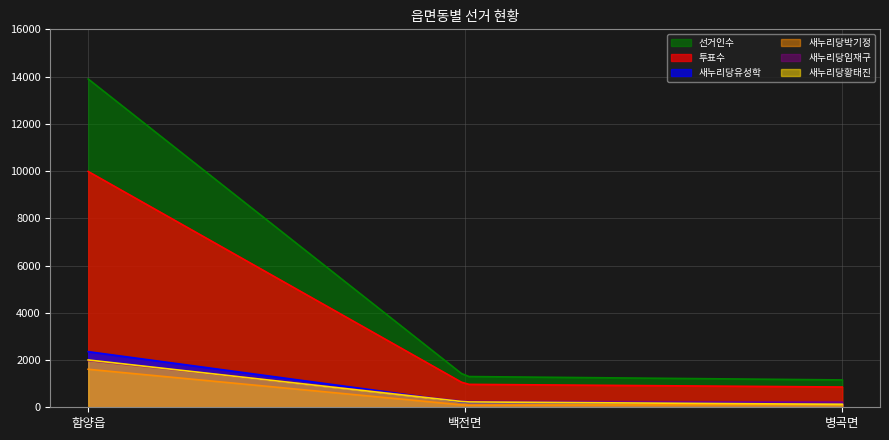

At which category does the chart reach its minimum across all series?

백전면